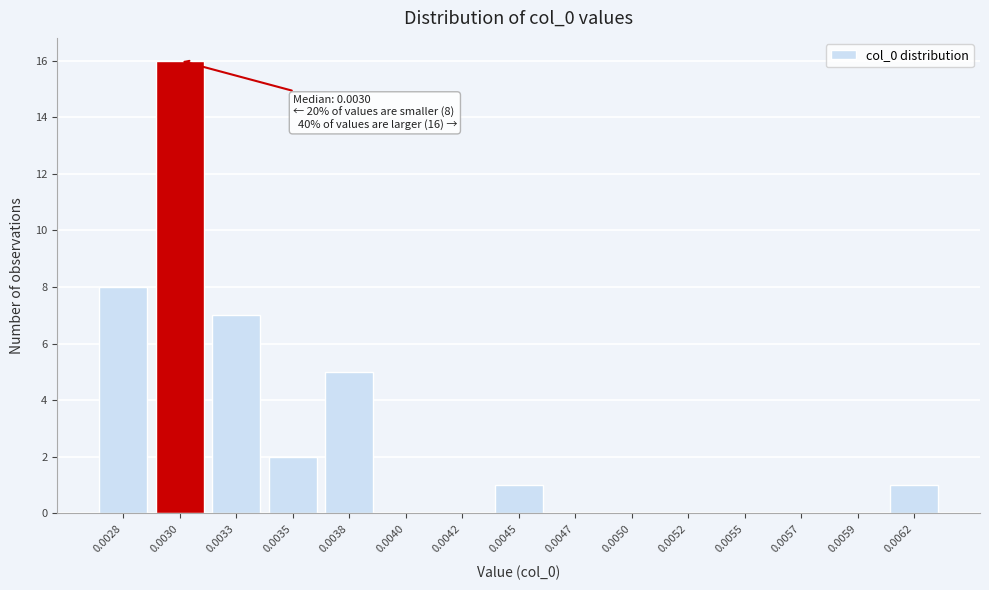

Reading left to right, transcribe all the data shown in this chart.

0.0028=8	0.0030=16	0.0033=7	0.0035=2	0.0038=5	0.0040=0	0.0042=0	0.0045=1	0.0047=0	0.0050=0	0.0052=0	0.0055=0	0.0057=0	0.0059=0	0.0062=1